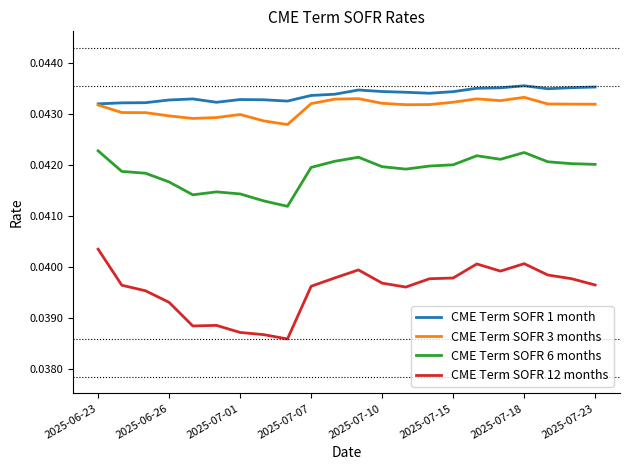

True or false: CME Term SOFR 3 months and CME Term SOFR 12 months cross at least once.

False